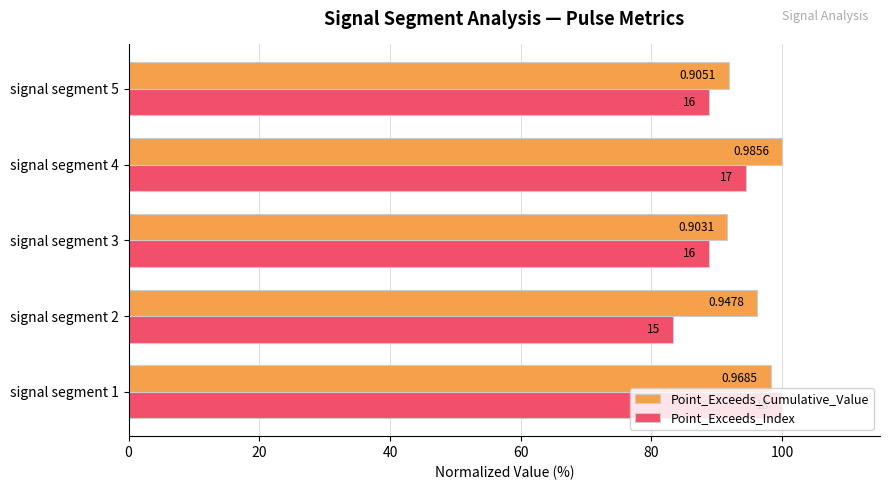

What are all the series names shown in the legend?

Point_Exceeds_Cumulative_Value, Point_Exceeds_Index